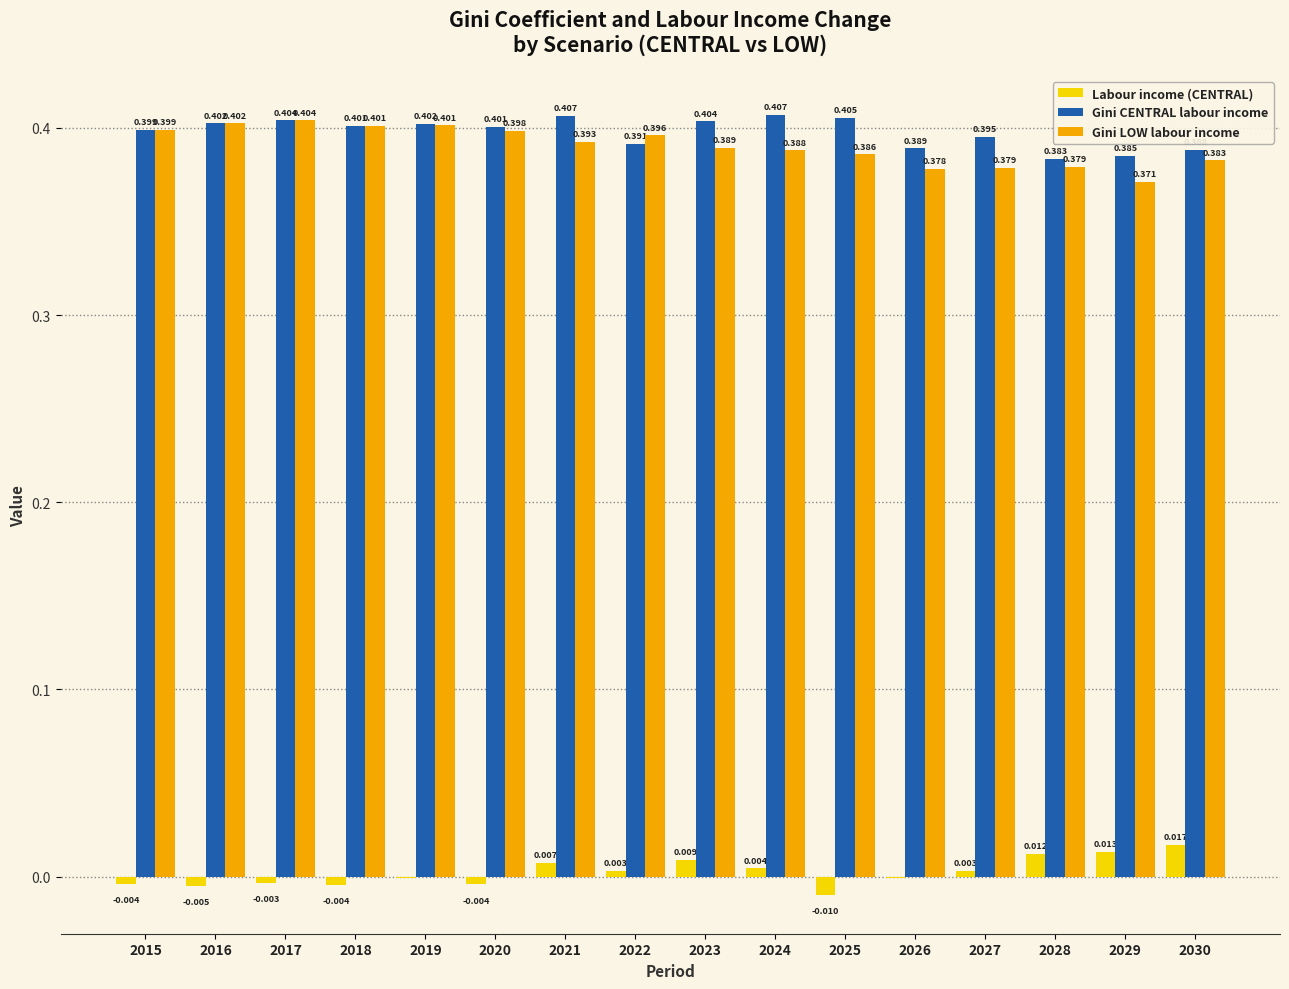

Between 2023 and 2026, which series saw the biggest shift?

Gini CENTRAL labour income